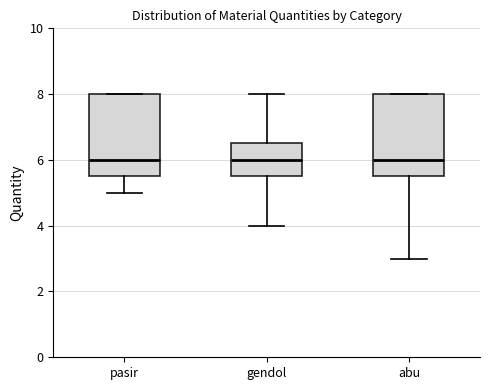

Where is the upper edge of the box for abu on the y-axis? The values are not printed on the chart, so give them approximately, as read against the axis.

8.0